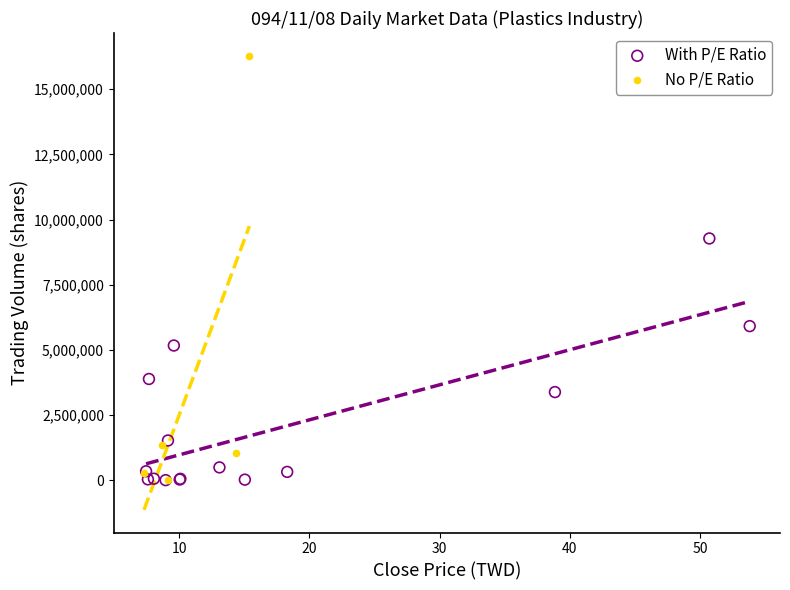

Which series has the widest spread of Y values?

No P/E Ratio